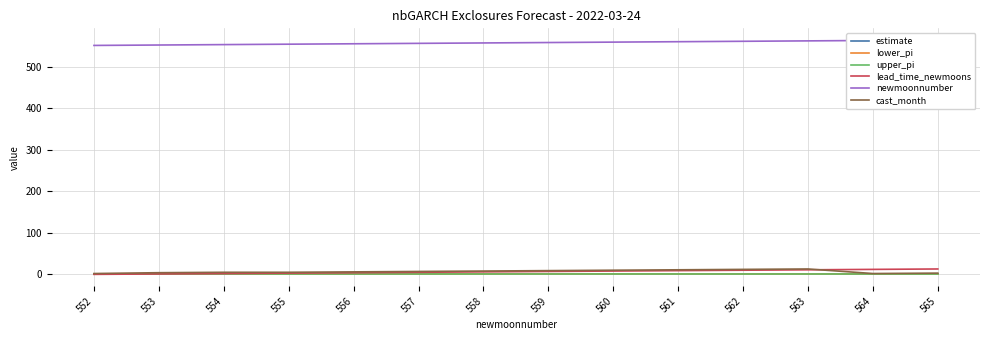

What is the sum of the newmoonnumber values at 563 and 562?

1125.0